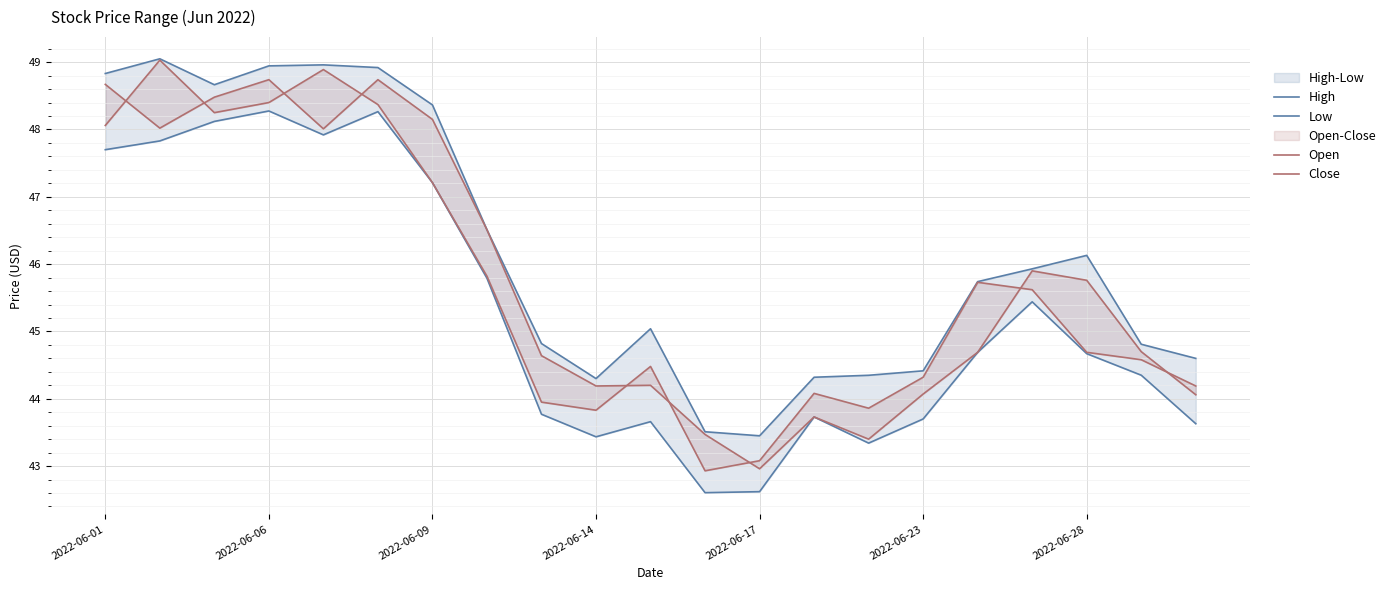

What is the maximum value for High?

49.0